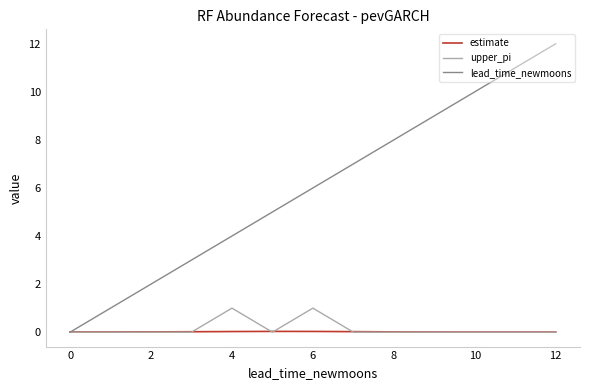

Rank the series by their maximum value, from lowest to highest.

estimate, upper_pi, lead_time_newmoons